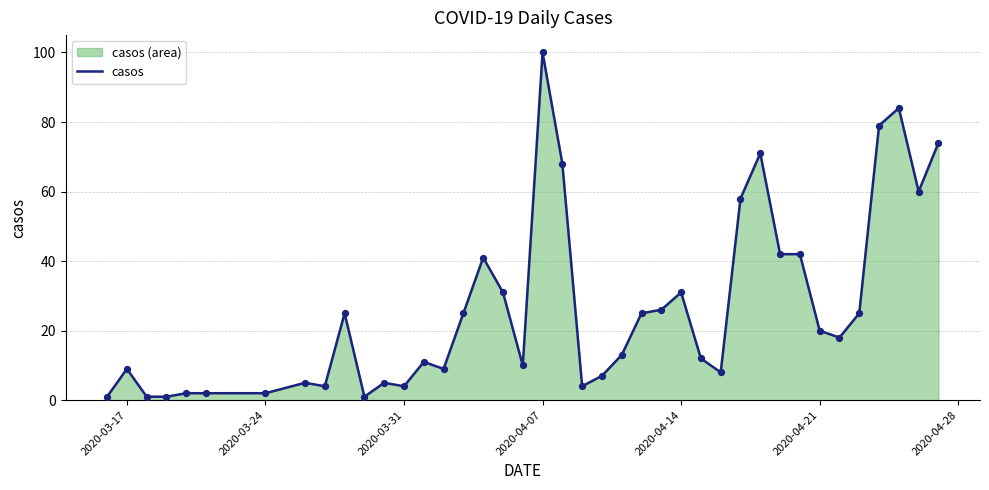

Which label corresponds to the largest value in the chart?

2020-04-07